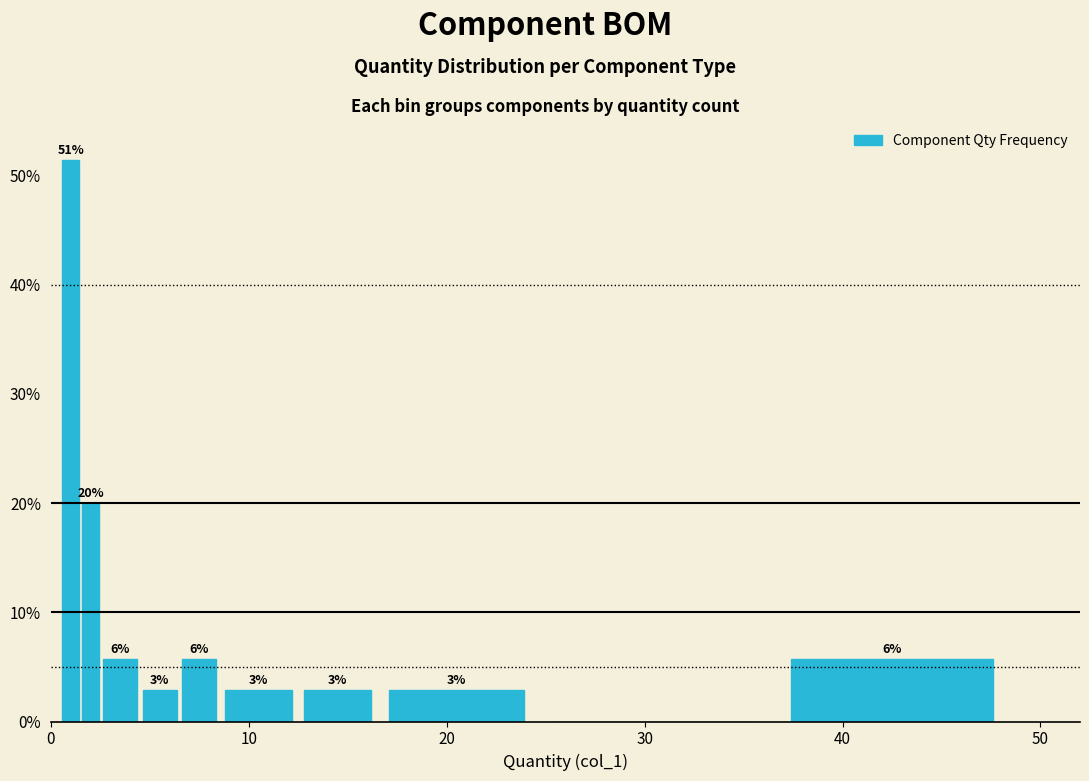

Read against the x-axis, roughly where is the centre of the tallest bar?

1